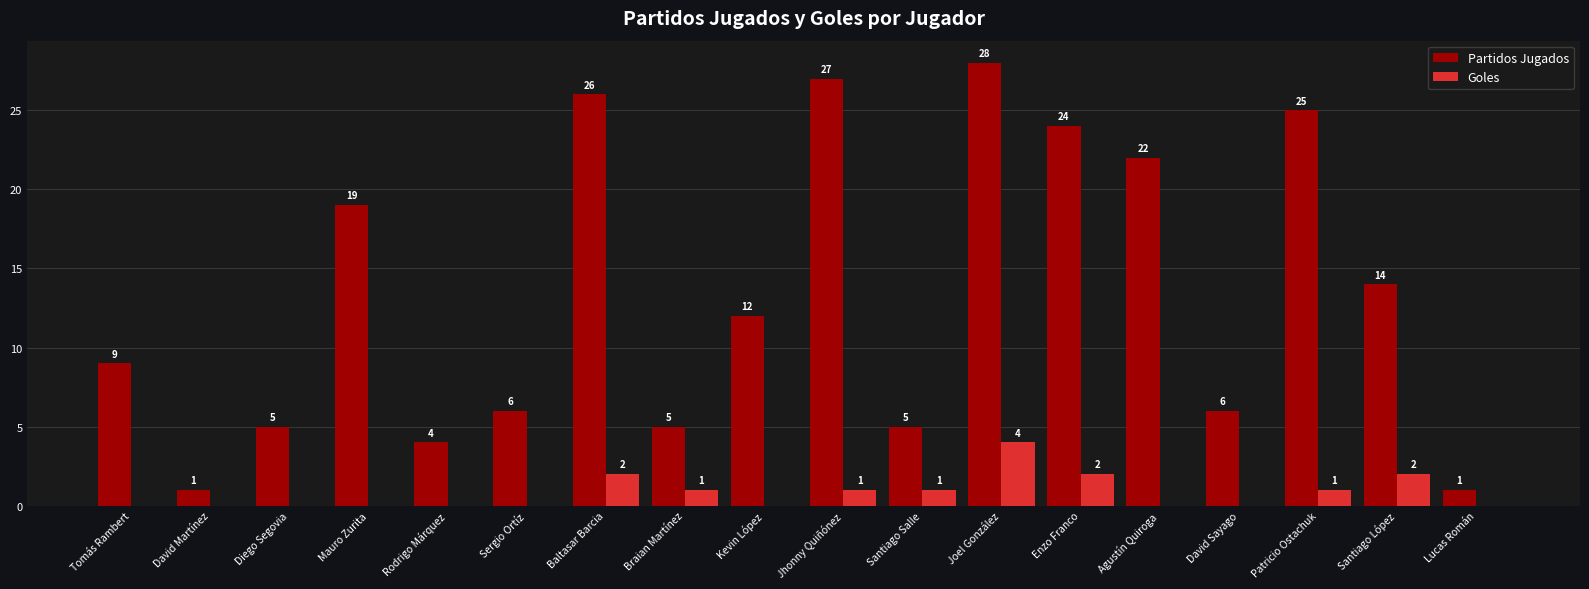

What is the average value of the Partidos Jugados series?

13